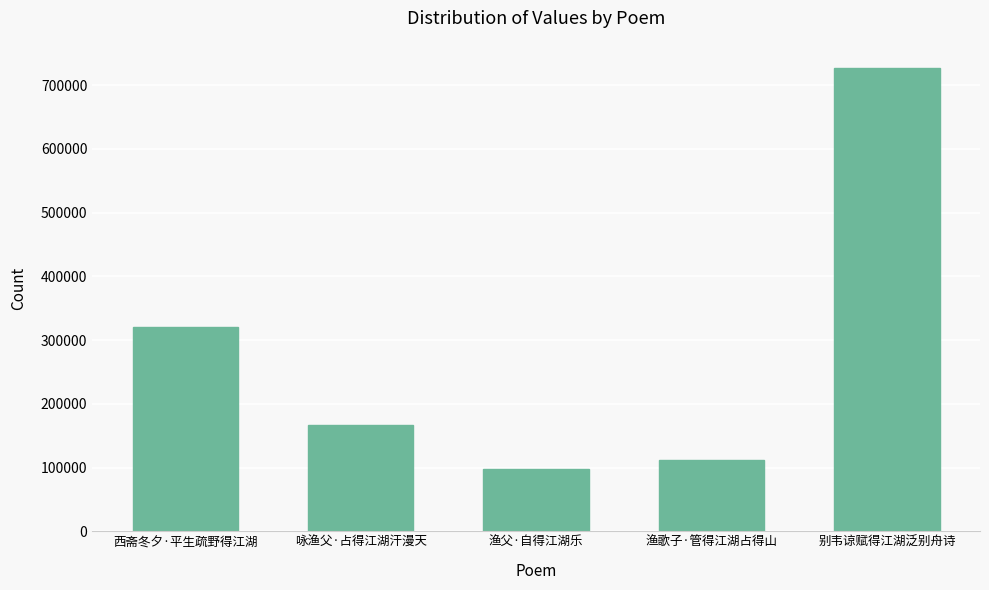

What is the maximum value shown in the chart?

726818